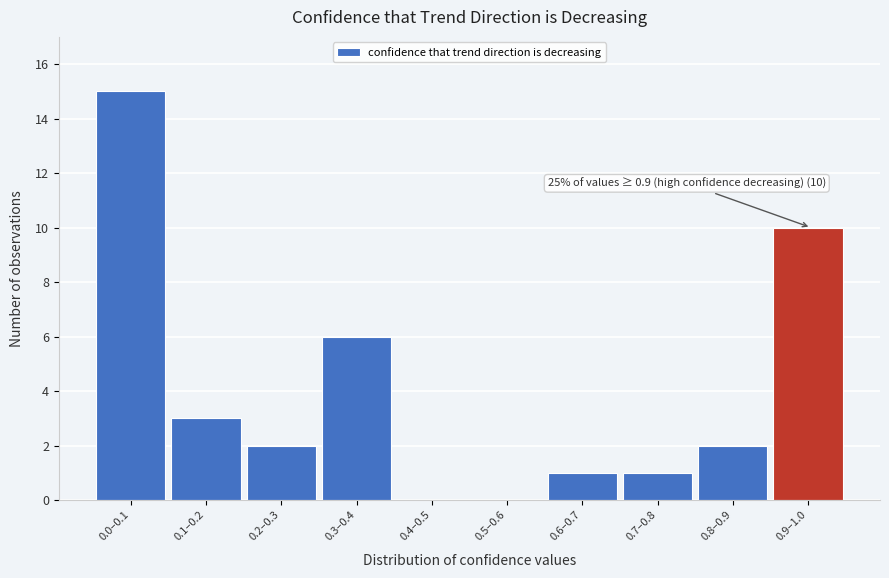

Reading right to left, transcribe all the data shown in this chart.

0.9–1.0=10	0.8–0.9=2	0.7–0.8=1	0.6–0.7=1	0.5–0.6=0	0.4–0.5=0	0.3–0.4=6	0.2–0.3=2	0.1–0.2=3	0.0–0.1=15